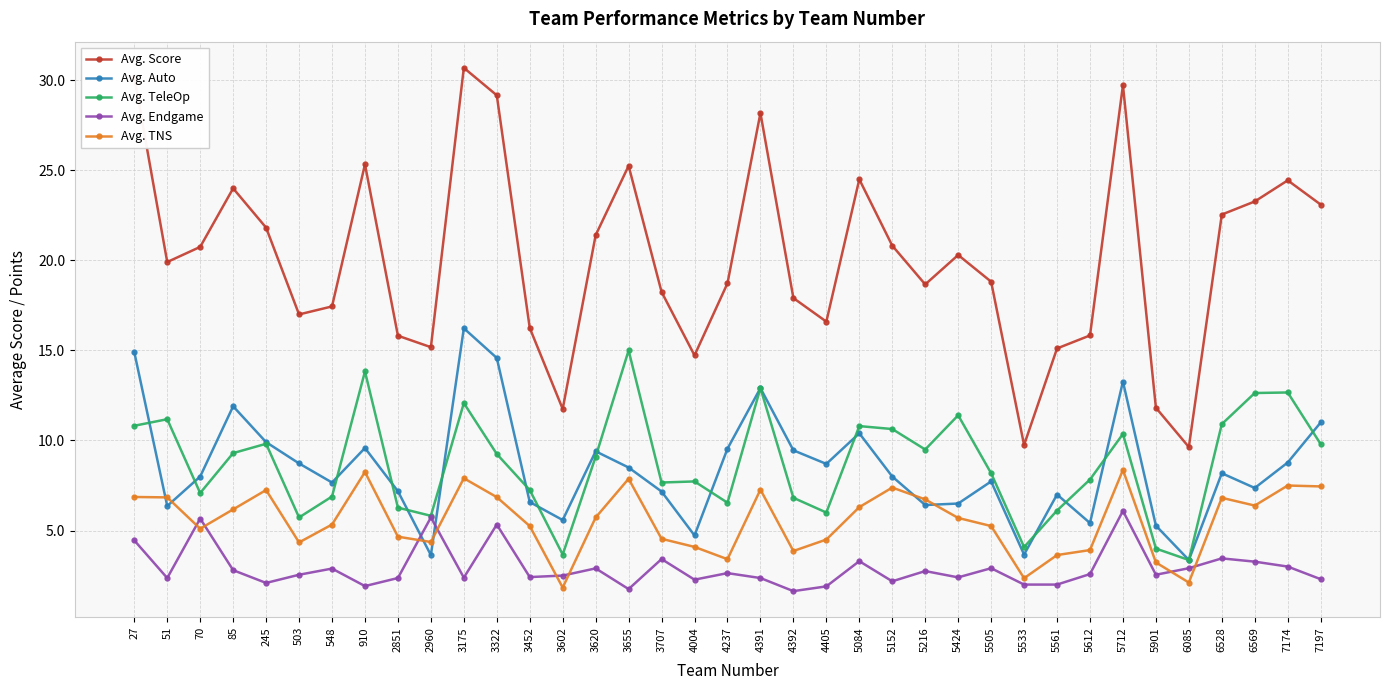

What is the maximum value shown in the chart?

30.7